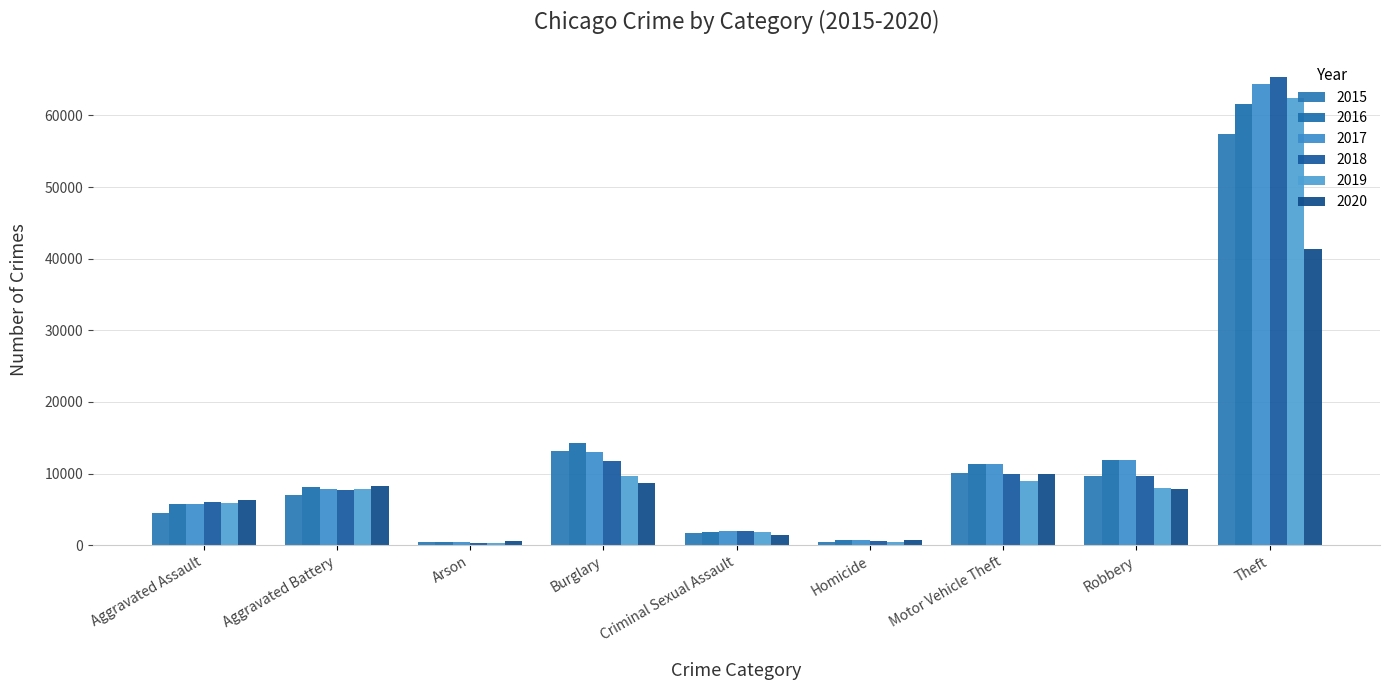

What is the minimum value for 2015?

448